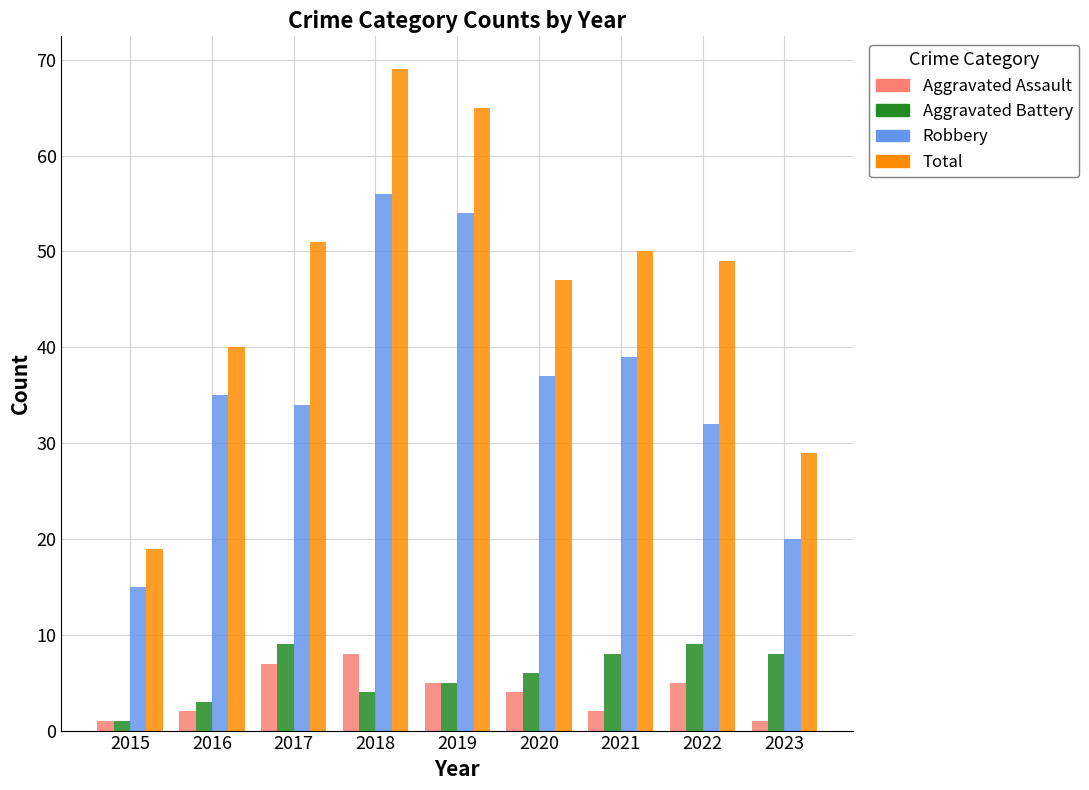

What is the minimum value for Robbery?

15